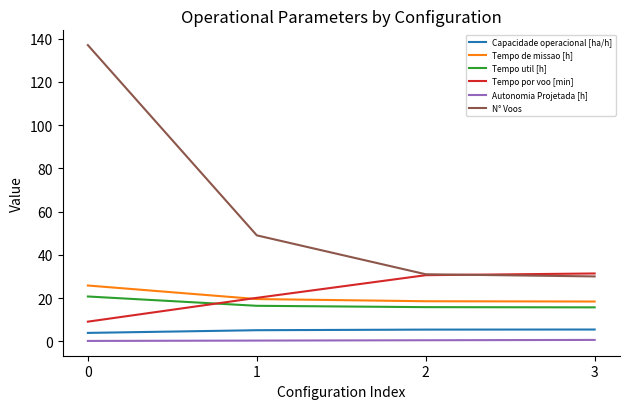

Which series has the widest spread of values?

N° Voos